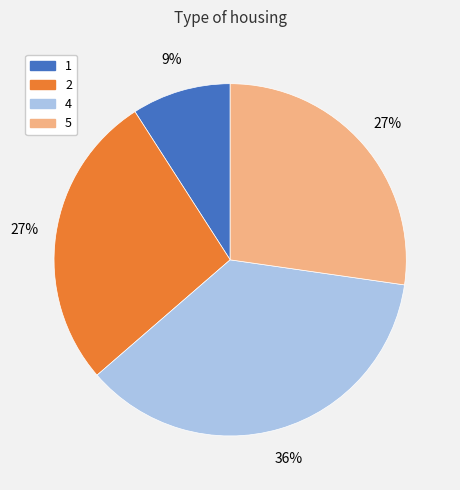

How many segments does this pie chart have?

4